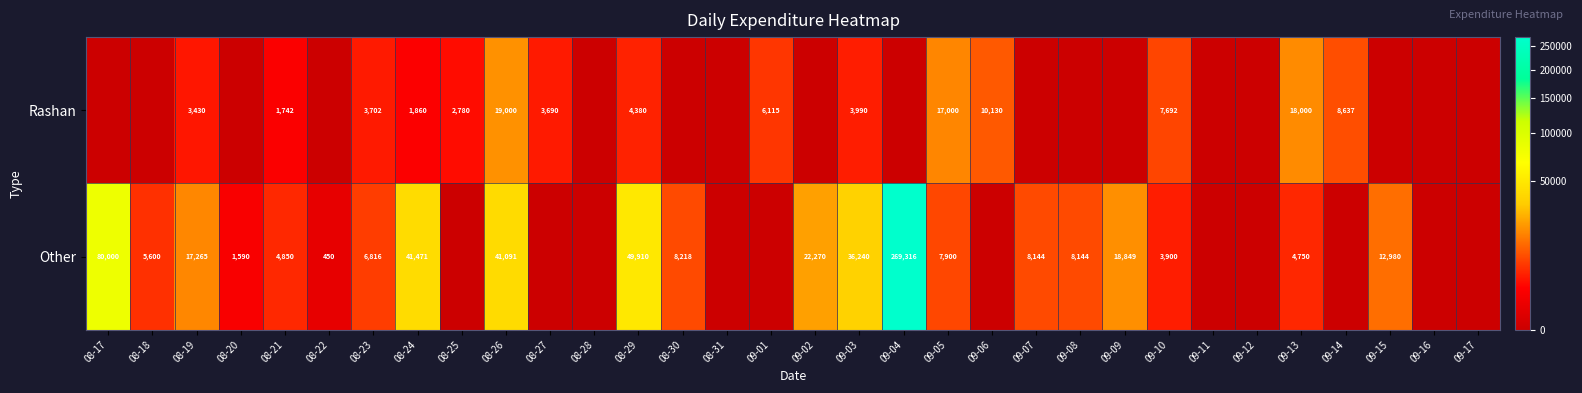

At 09-10, list the series in order from largest to smallest.

Rashan, Other